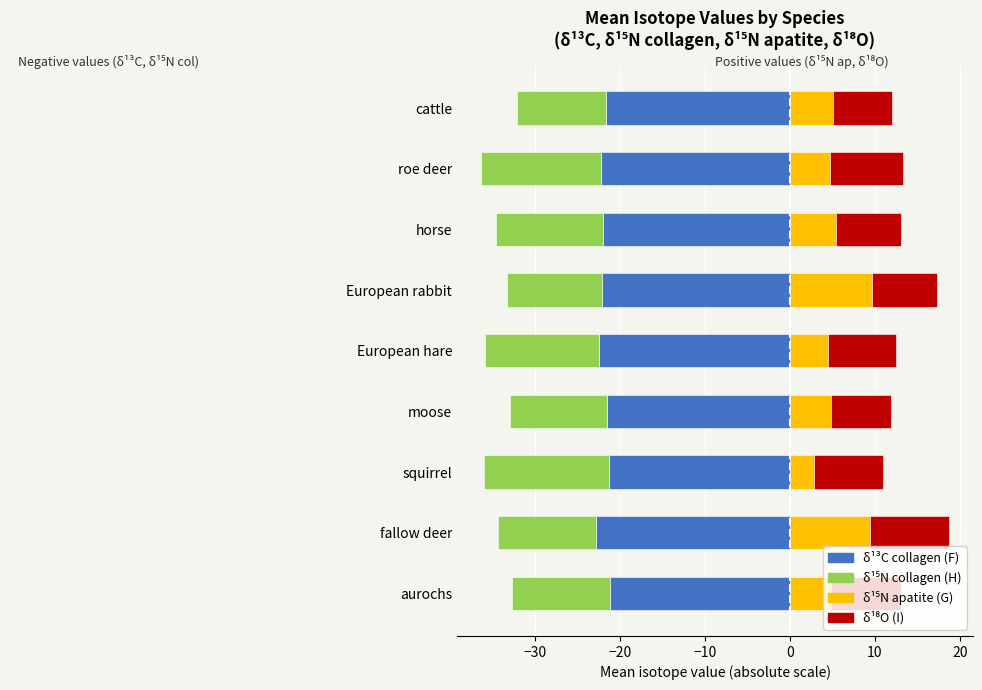

Reading left to right, extract all data points from this chart.

δ¹³C (col): -21.2	-22.8	-21.3	-21.5	-22.4	-22.1	-22.0	-22.2	-21.6
δ¹⁵N (col): -11.6	-11.5	-14.6	-11.4	-13.5	-11.1	-12.6	-14.2	-10.5
δ¹⁵N (ap): 4.9	9.4	2.9	4.9	4.5	9.7	5.5	4.8	5.1
δ¹⁸O: 8.3	9.4	8.0	7.0	8.0	7.6	7.6	8.5	7.0